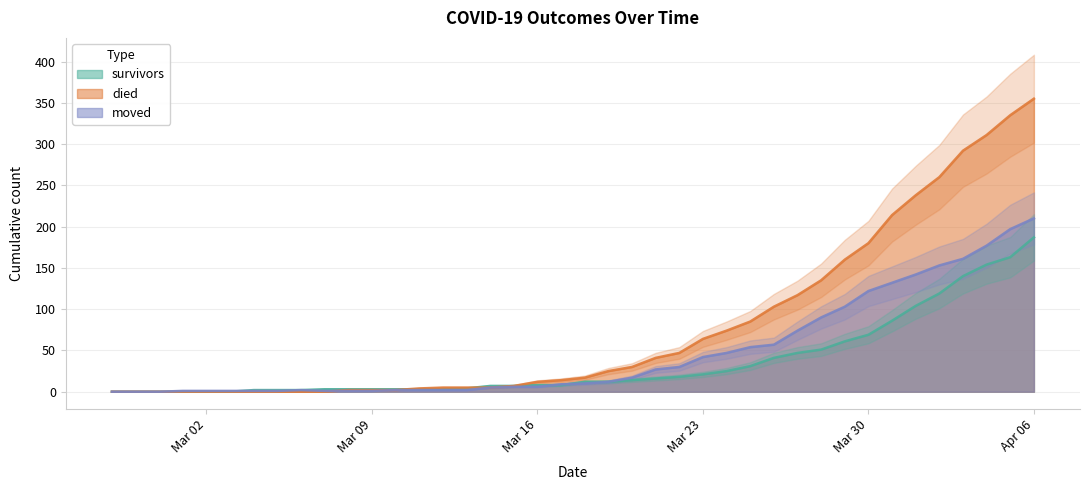

What is the sum of the died values at 2020-03-29 and 2020-03-30?

340